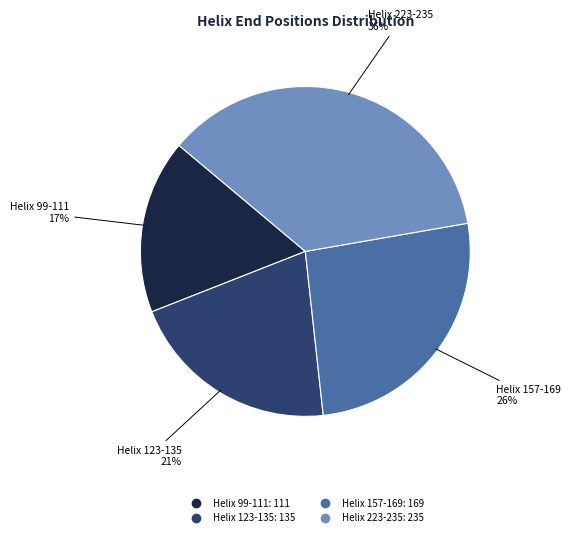

Is Helix 123-135 the majority of the pie?

No